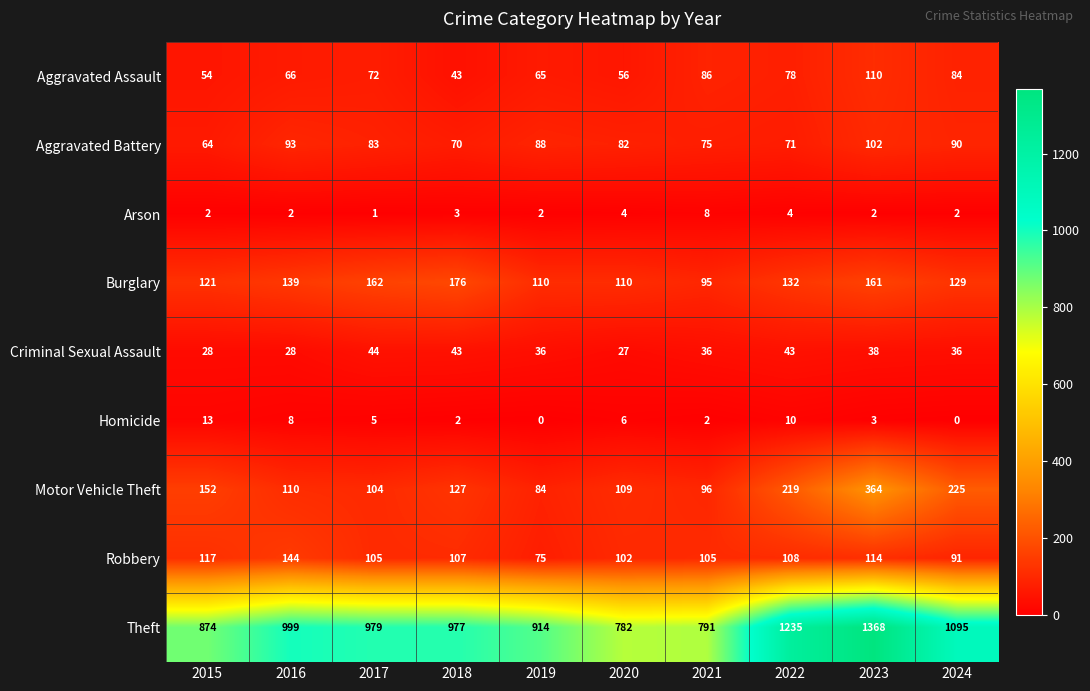

True or false: Aggravated Battery has a value of 102 at 2023.

True